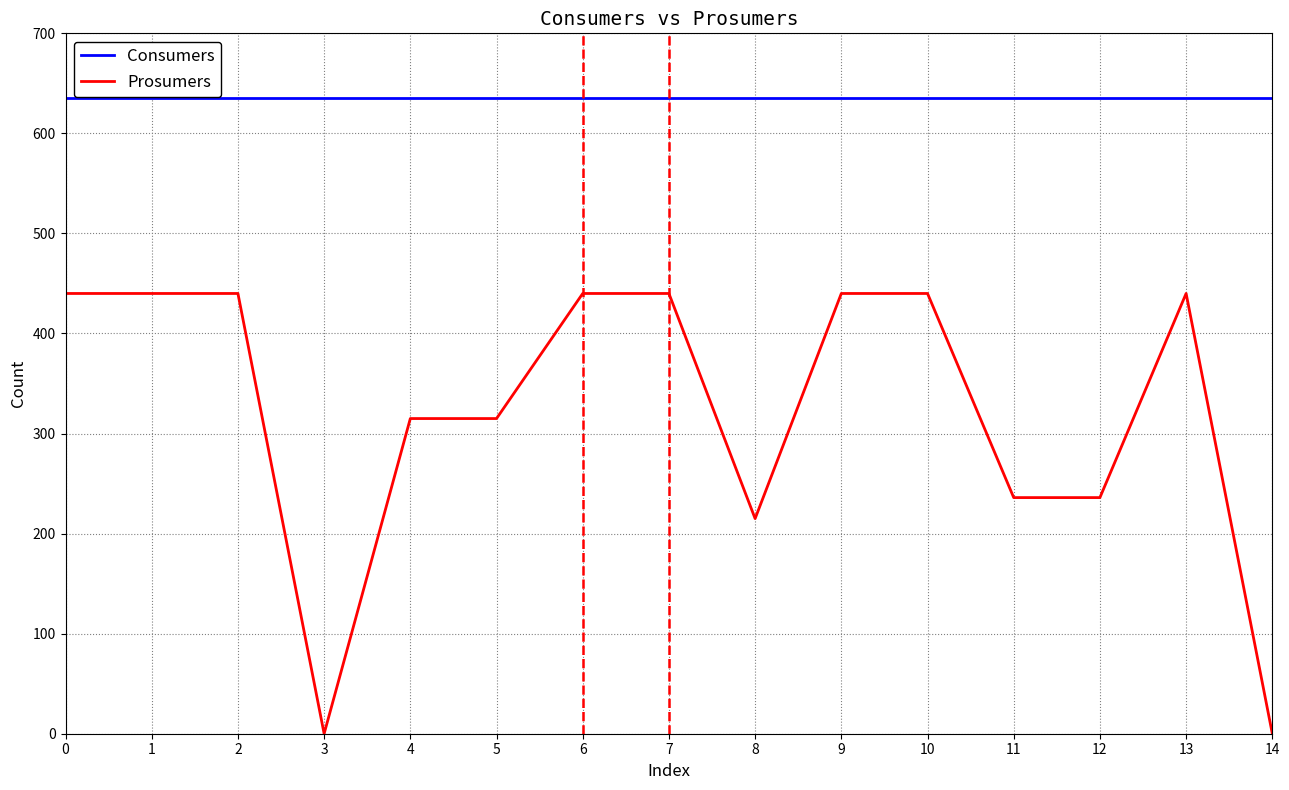

What is the difference between the maximum and minimum values in the Prosumers series?

440